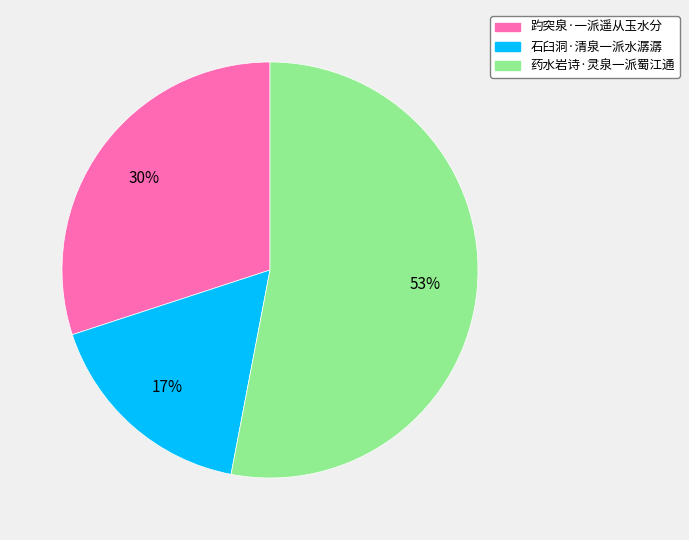

Which slice is the smallest?

石臼洞·清泉一派水潺潺